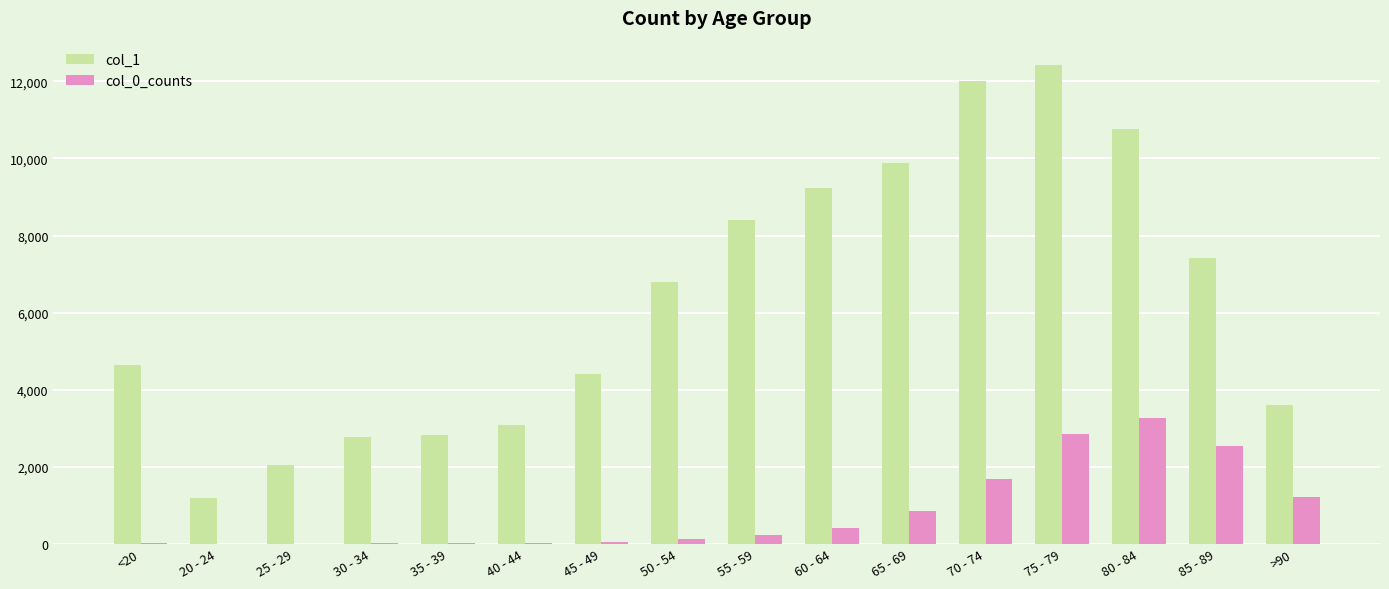

What is the maximum value shown in the chart?

12434